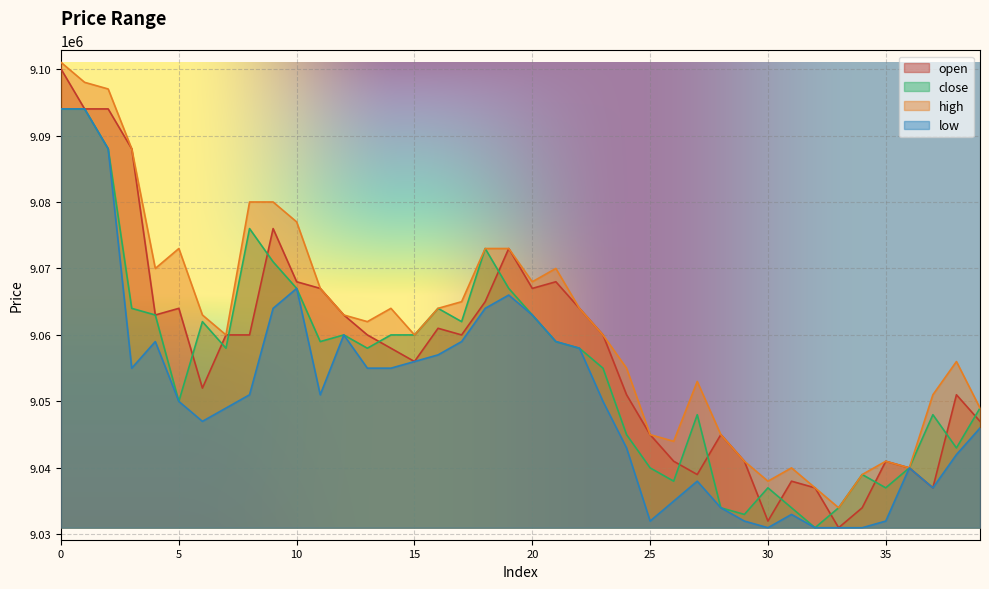

Rank the series at 29 from lowest to highest value.

low, close, open, high